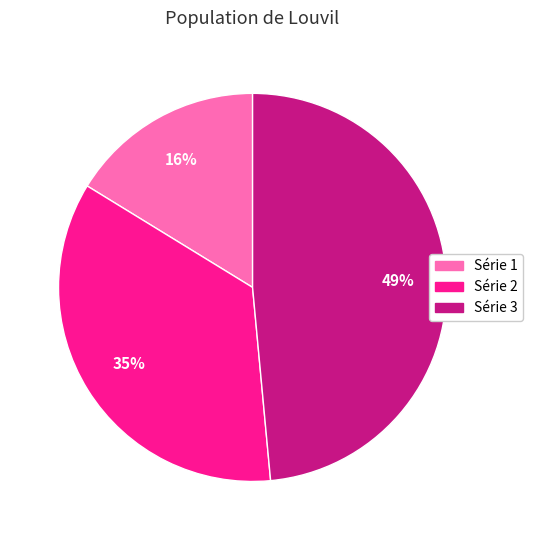

Count the number of slices in the pie.

3